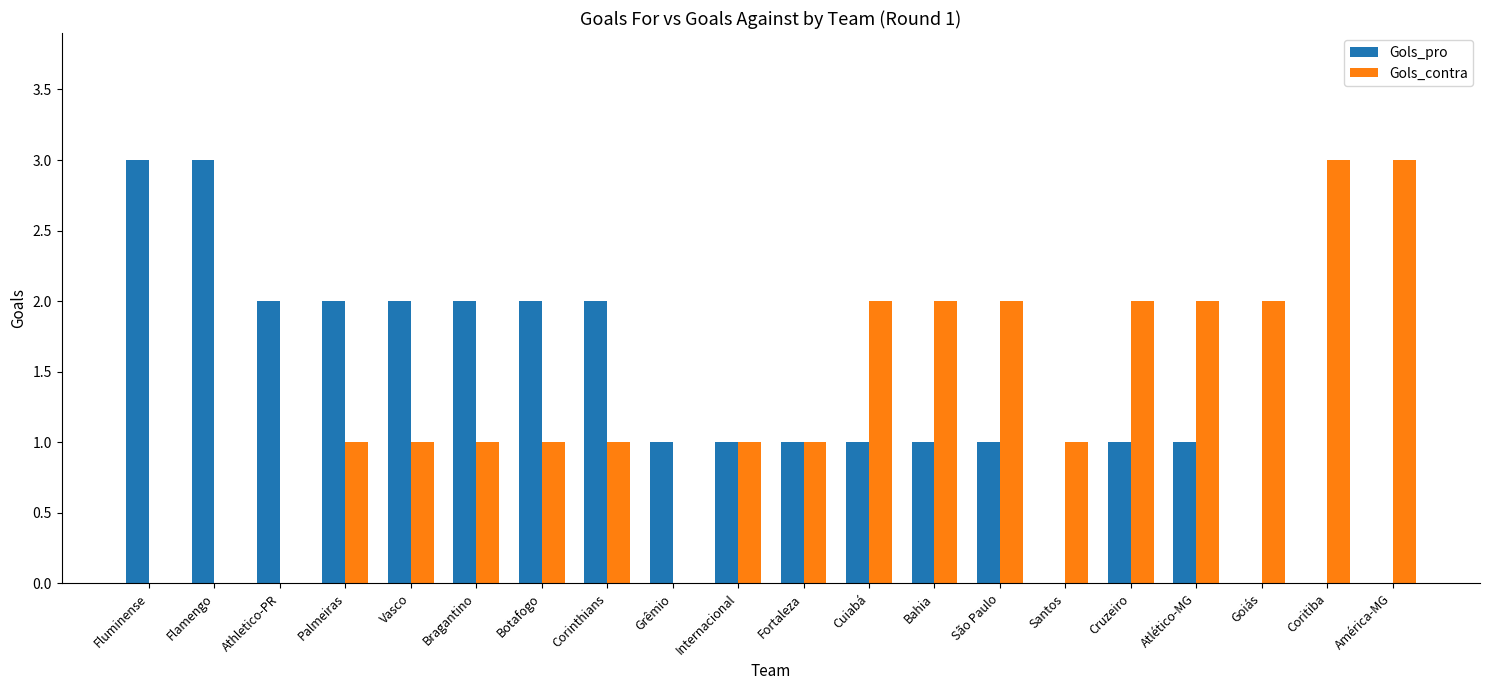

Count the number of data series in this chart.

2